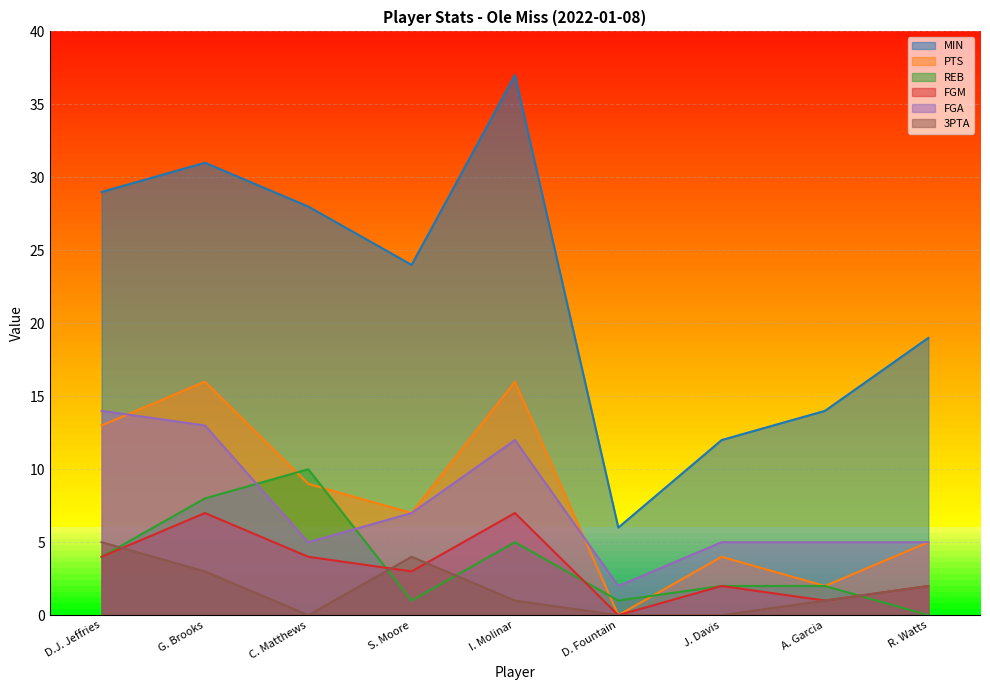

Which series changed the most between D.J. Jeffries and S. Moore?

FGA